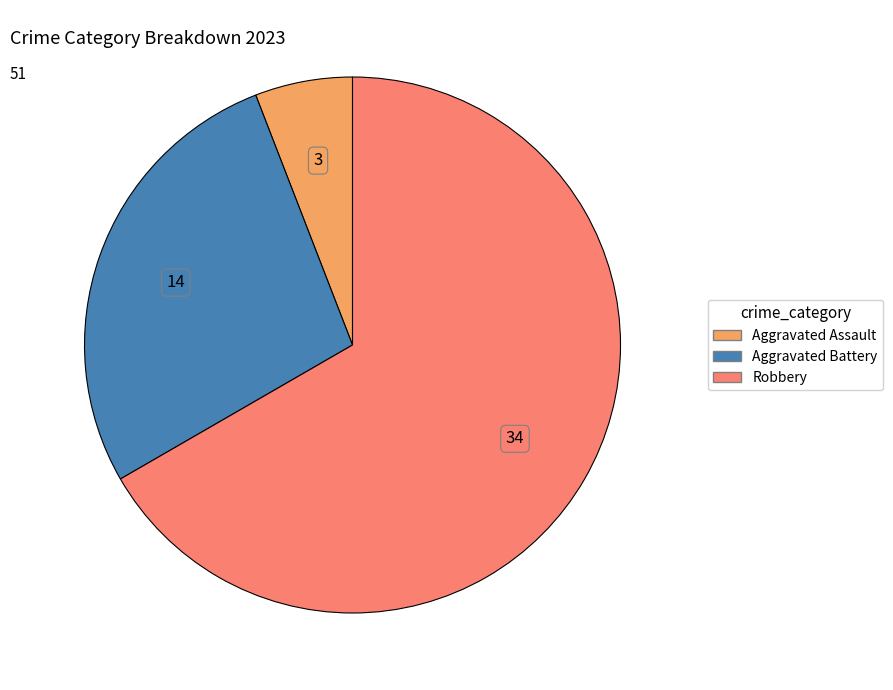

Is there any slice that represents more than half of the pie?

Yes